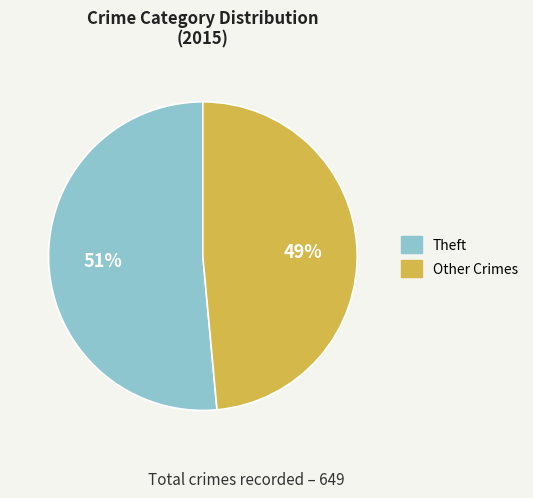

To the nearest percent, what is the average slice percentage?

50%